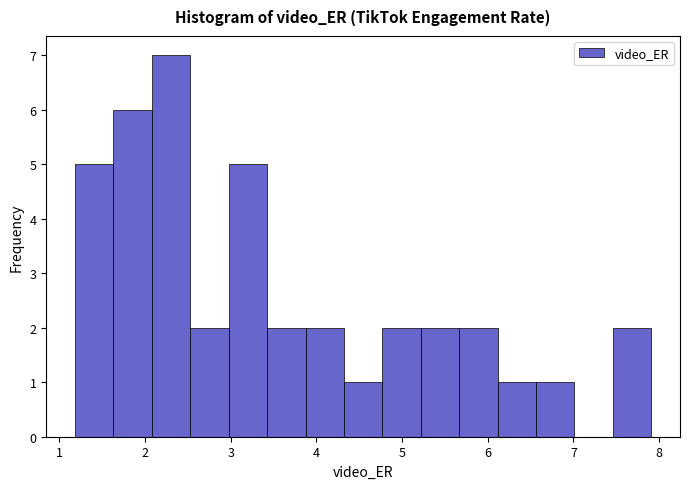

Which range on the x-axis has the tallest bar?

2.1 to 2.5